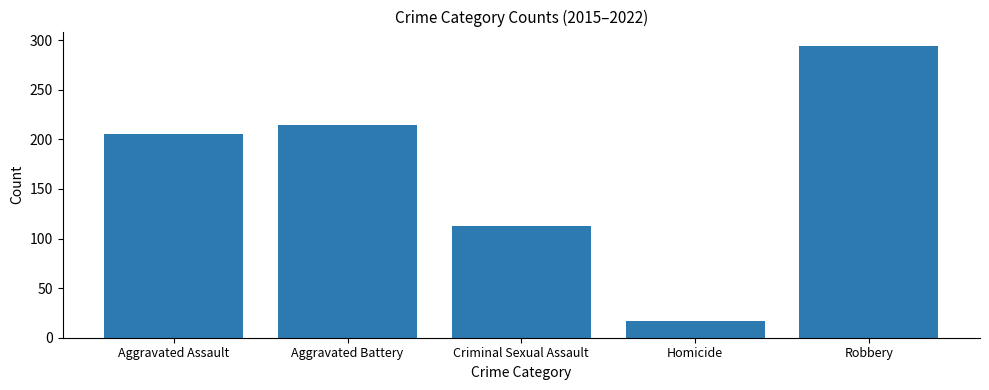

Rank the categories by value from lowest to highest.

Homicide, Criminal Sexual Assault, Aggravated Assault, Aggravated Battery, Robbery